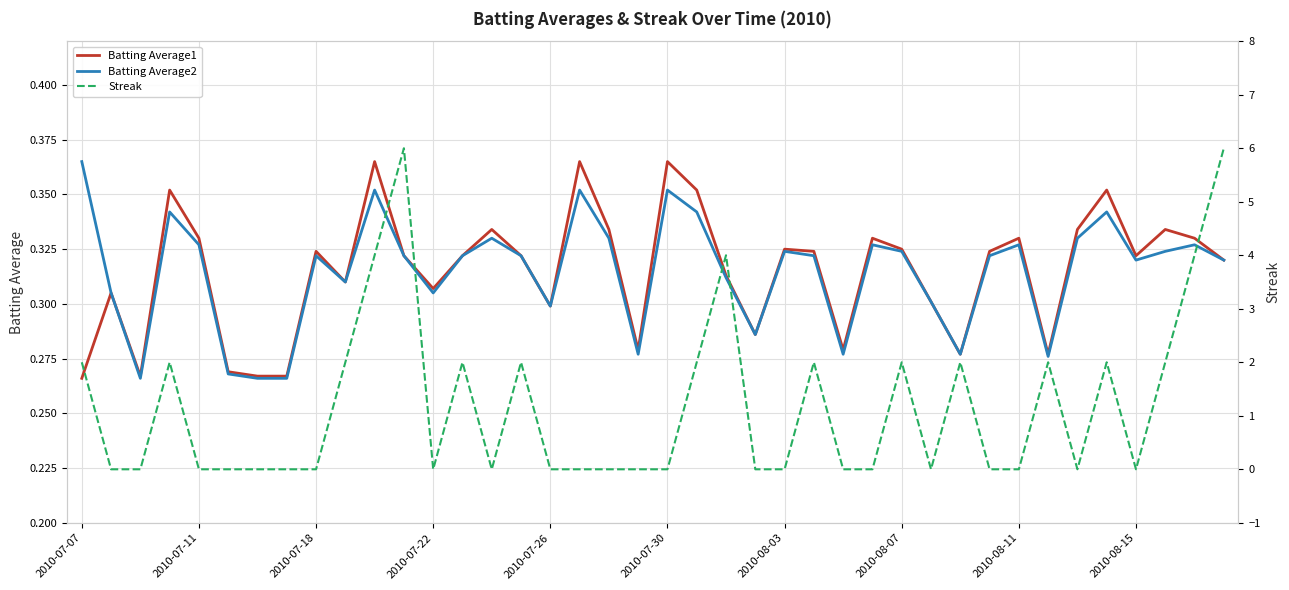

Is it true that Batting Average2 equals 0.5 at 2010-07-30?

False